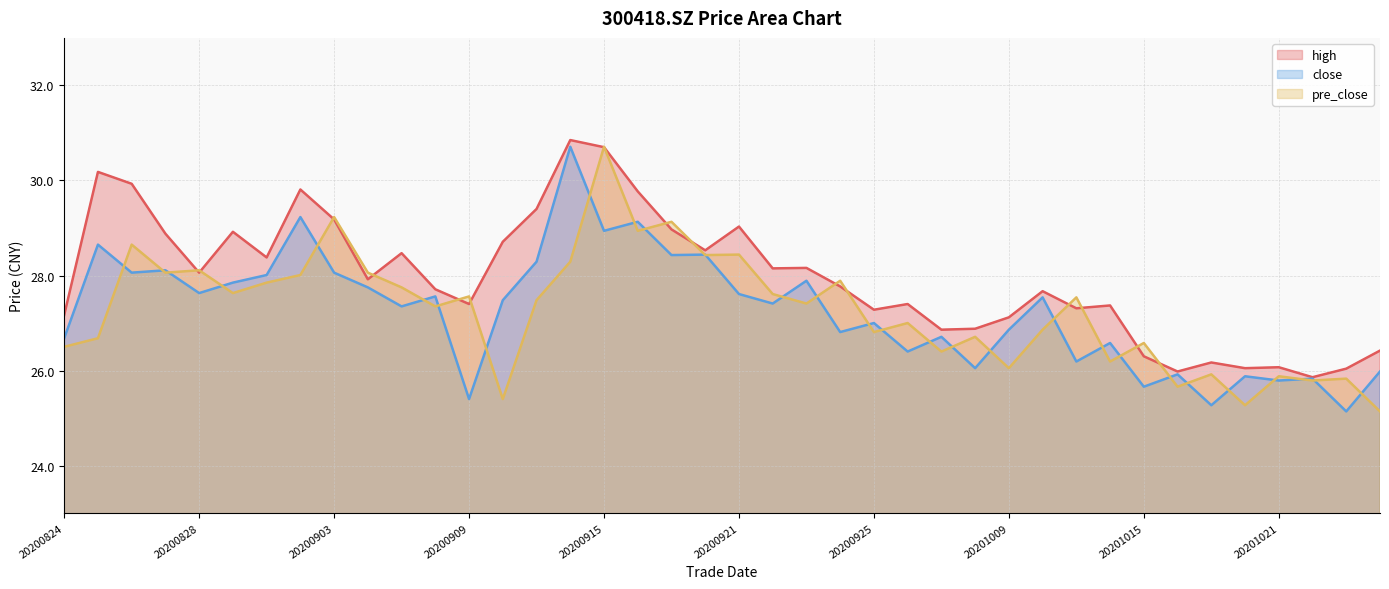

How many intersections are there between close and pre_close?

30